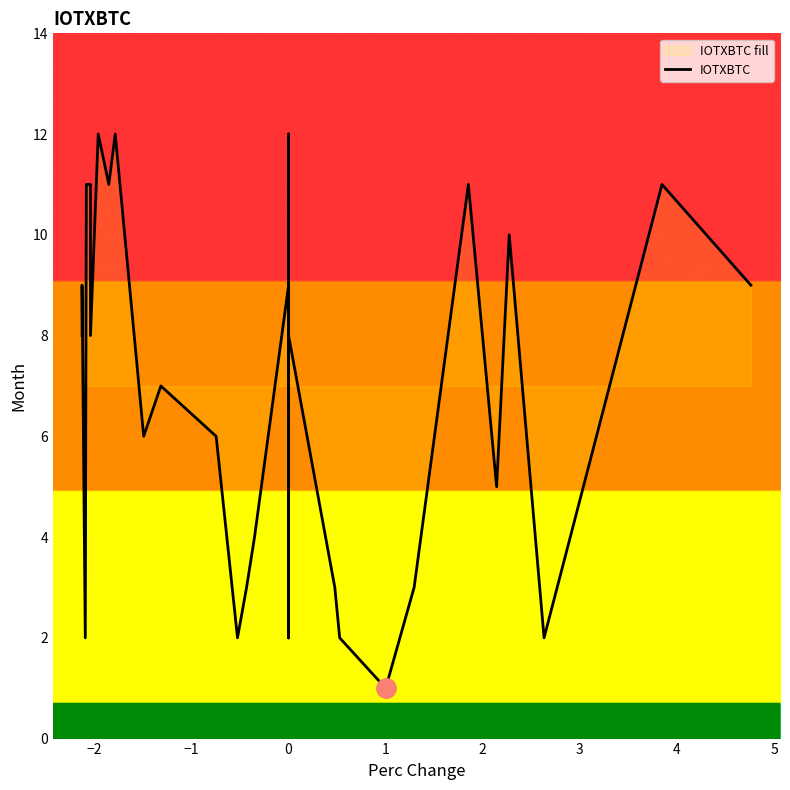

Where is the first local maximum?

−2